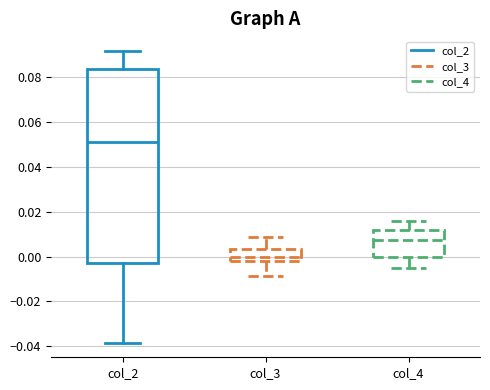

Which box is the tallest, from its lower edge to its upper edge?

col_2